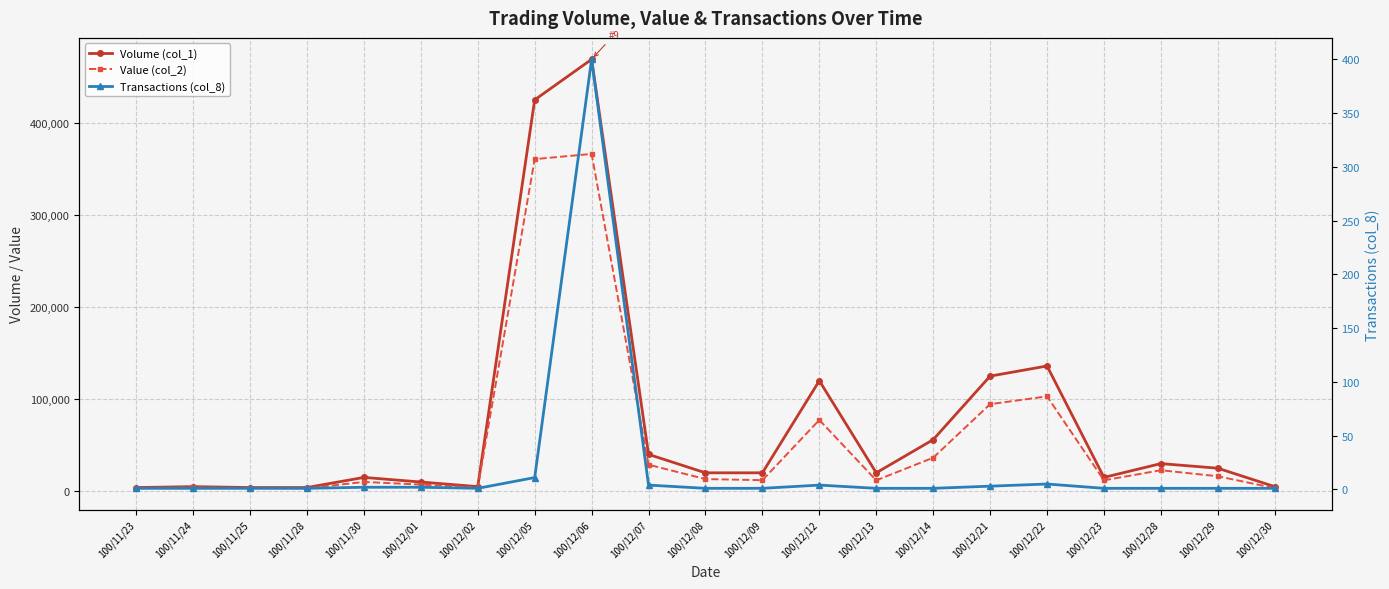

Reading left to right, list all the values displayed in this chart.

Volume (col_1): 4000	5000	4000	4000	15000	10000	5000	425000	469000	40000	20000	20000	120000	20000	56000	125000	136000	15000	30000	25000	5000
Value (col_2): 3680	4150	3560	3160	10100	7200	4050	360640	366300	28800	13200	12000	77400	11800	36400	94540	103020	11850	22800	16250	3350
Transactions (col_8): 1	1	1	1	2	2	1	11	400	4	1	1	4	1	1	3	5	1	1	1	1